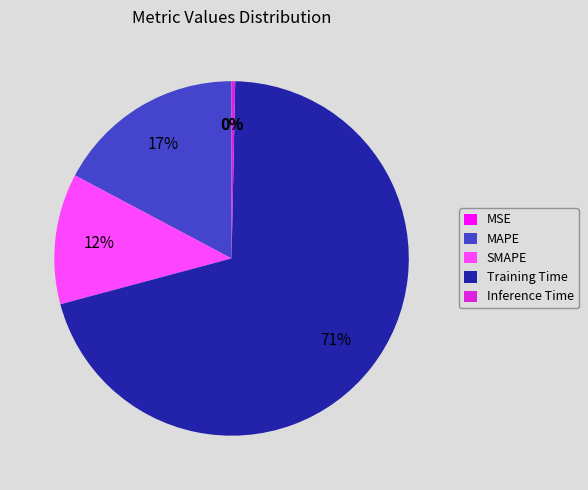

To the nearest percent, what is the average slice percentage?

20%